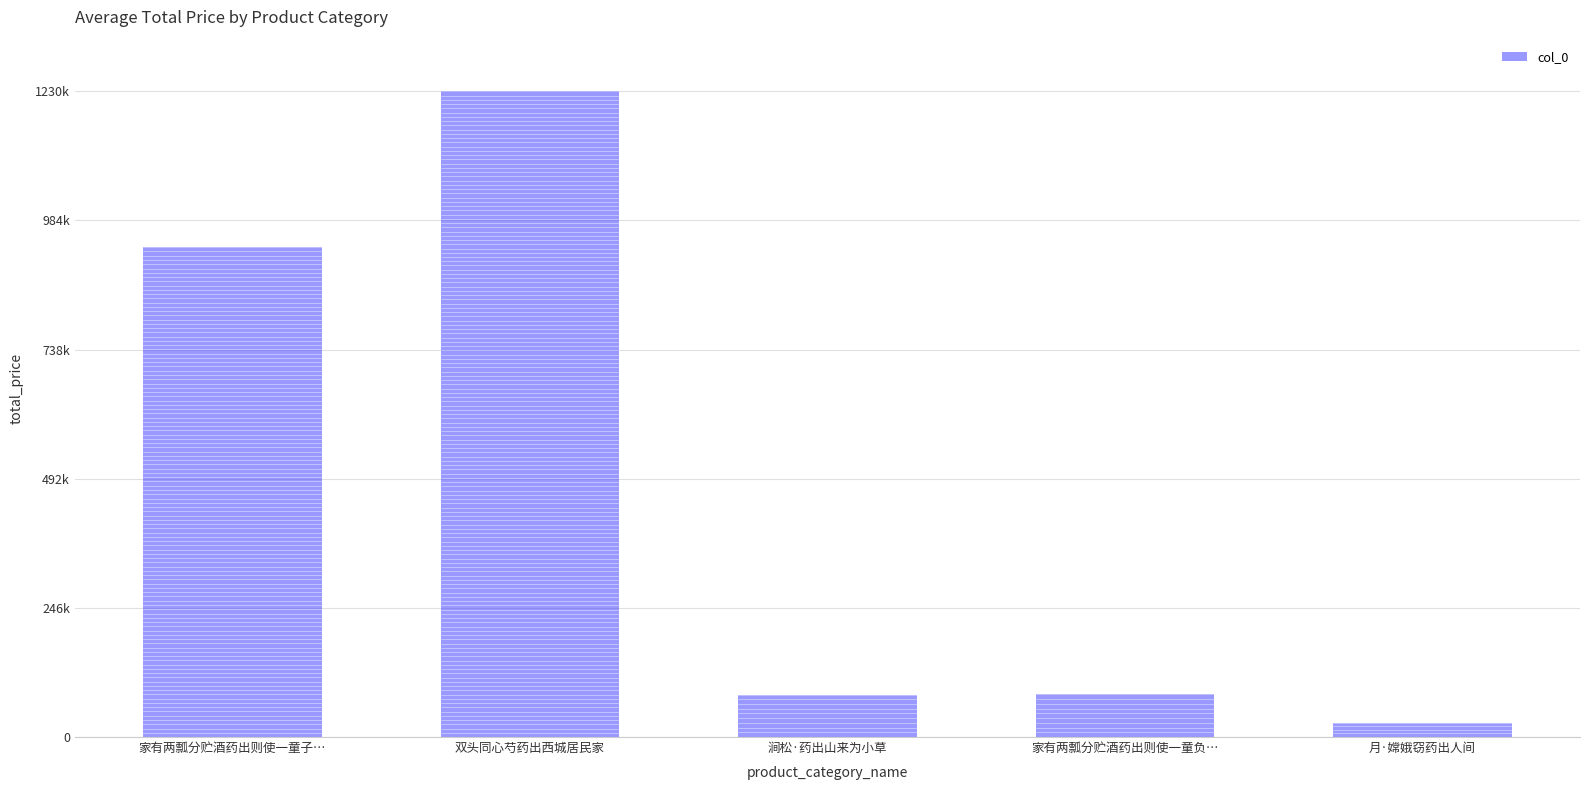

Are the bars horizontal?

No